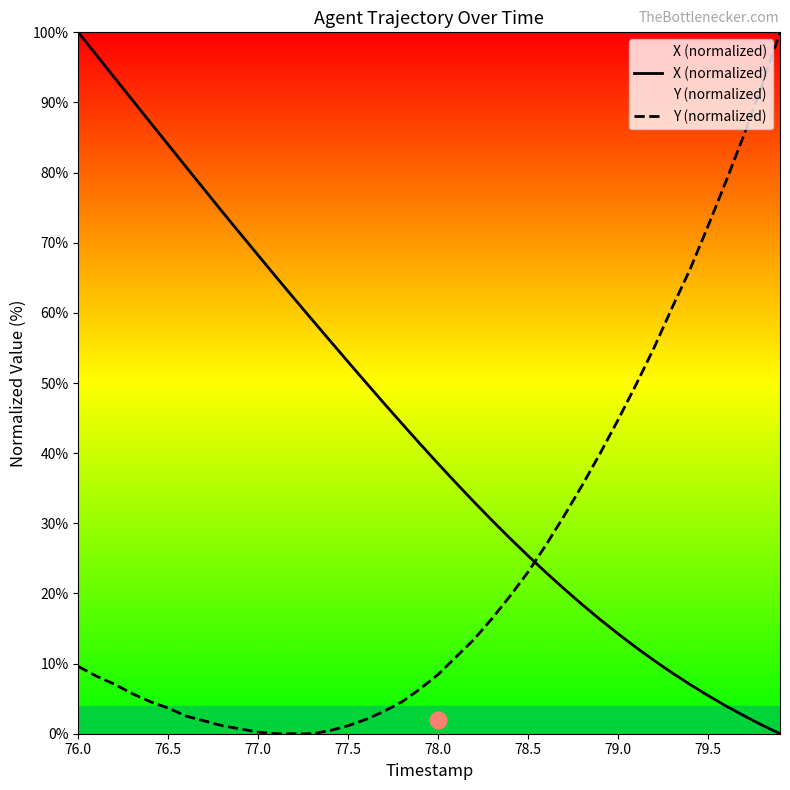

What is the value of the X (normalized) point at the 8th from the left?

77.6